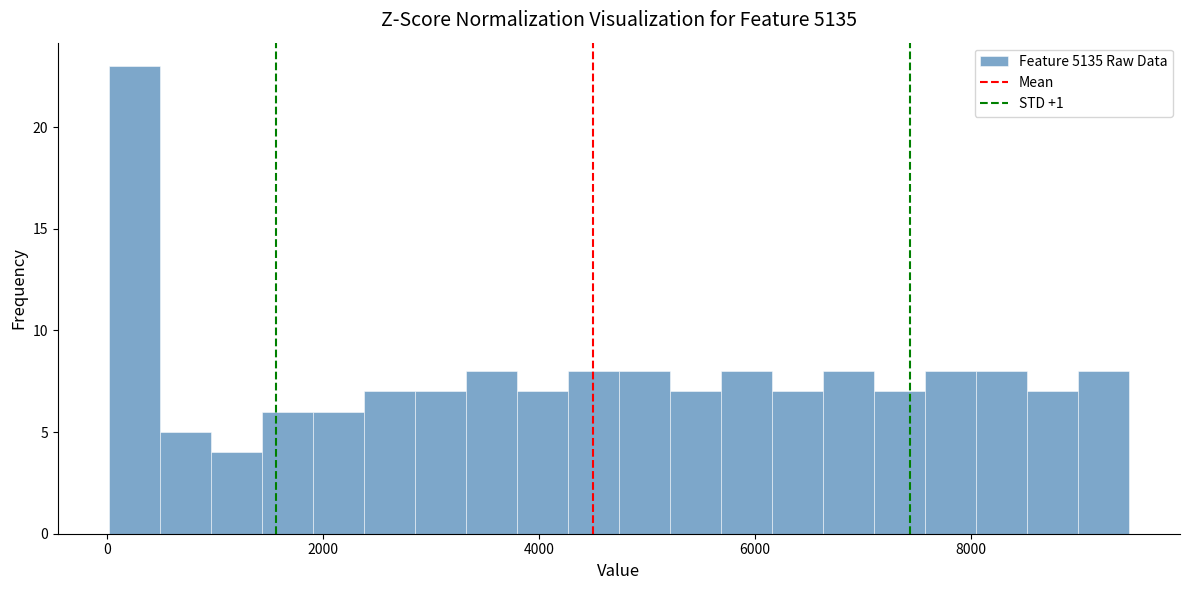

Around what value on the x-axis is the tallest bar? Give the approximate position of its centre, as read against the axis.

200